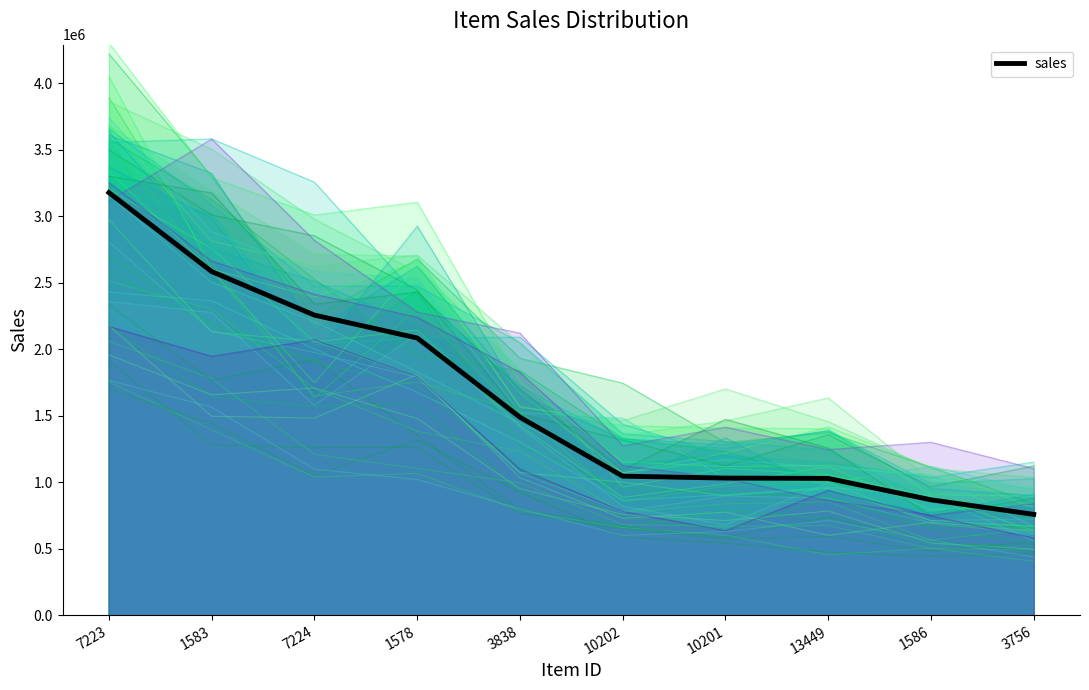

The chart shows a value of 2256936.0 at 7224. True or false?

True